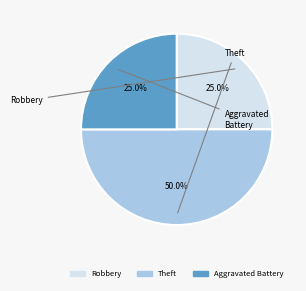

Does any single category account for the majority?

No